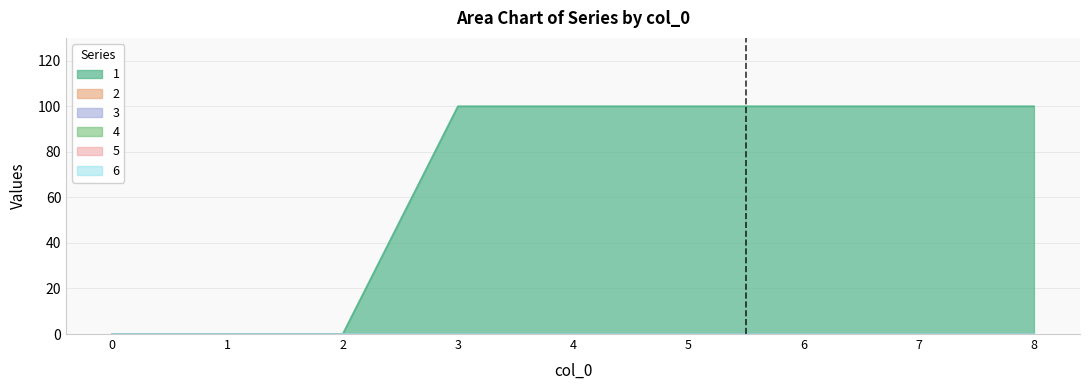

How many lines are shown in the chart?

6